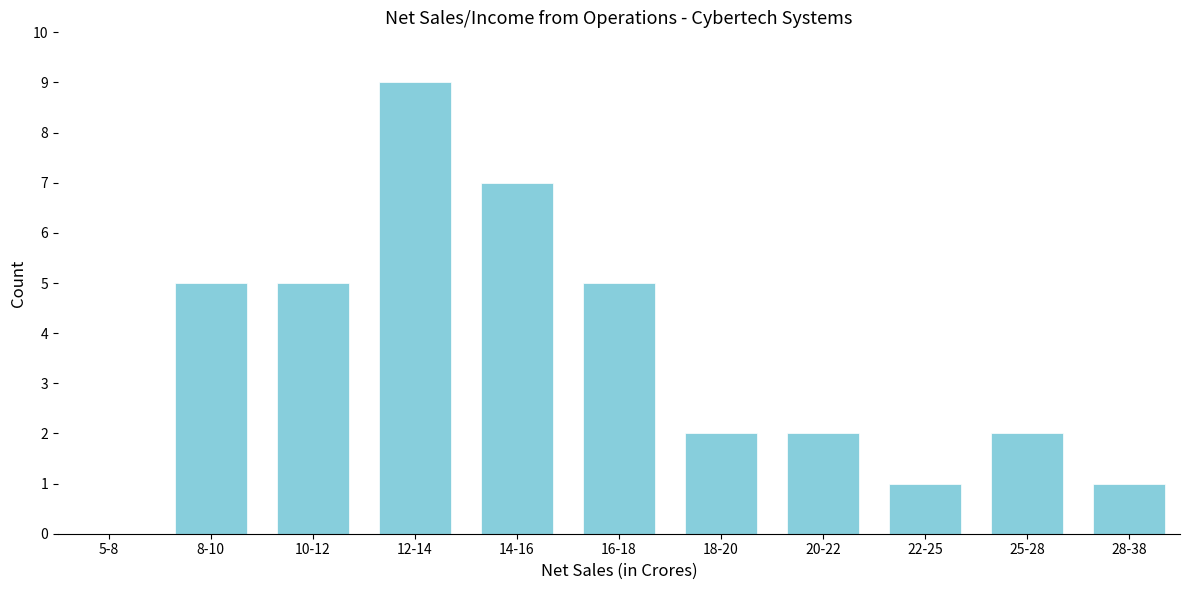

Reading left to right, extract all data points from this chart.

5-8=0	8-10=5	10-12=5	12-14=9	14-16=7	16-18=5	18-20=2	20-22=2	22-25=1	25-28=2	28-38=1